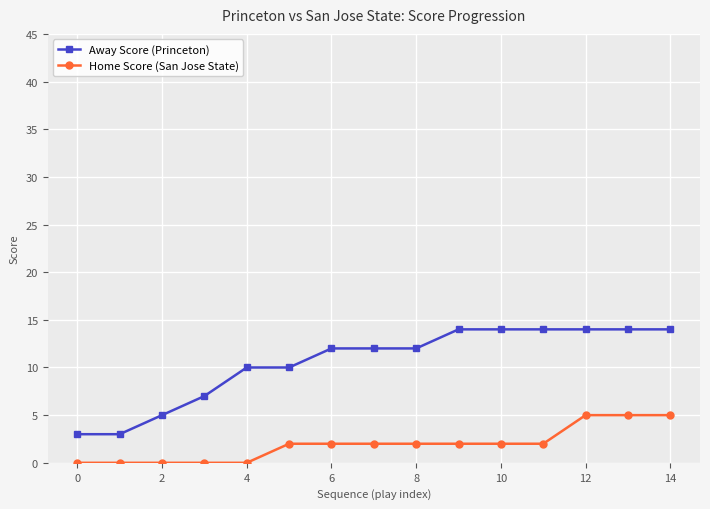

Reading left to right, extract all data points from this chart.

Away Score (Princeton): 3	3	5	7	10	10	12	12	12	14	14	14	14	14	14
Home Score (San Jose State): 0	0	0	0	0	2	2	2	2	2	2	2	5	5	5